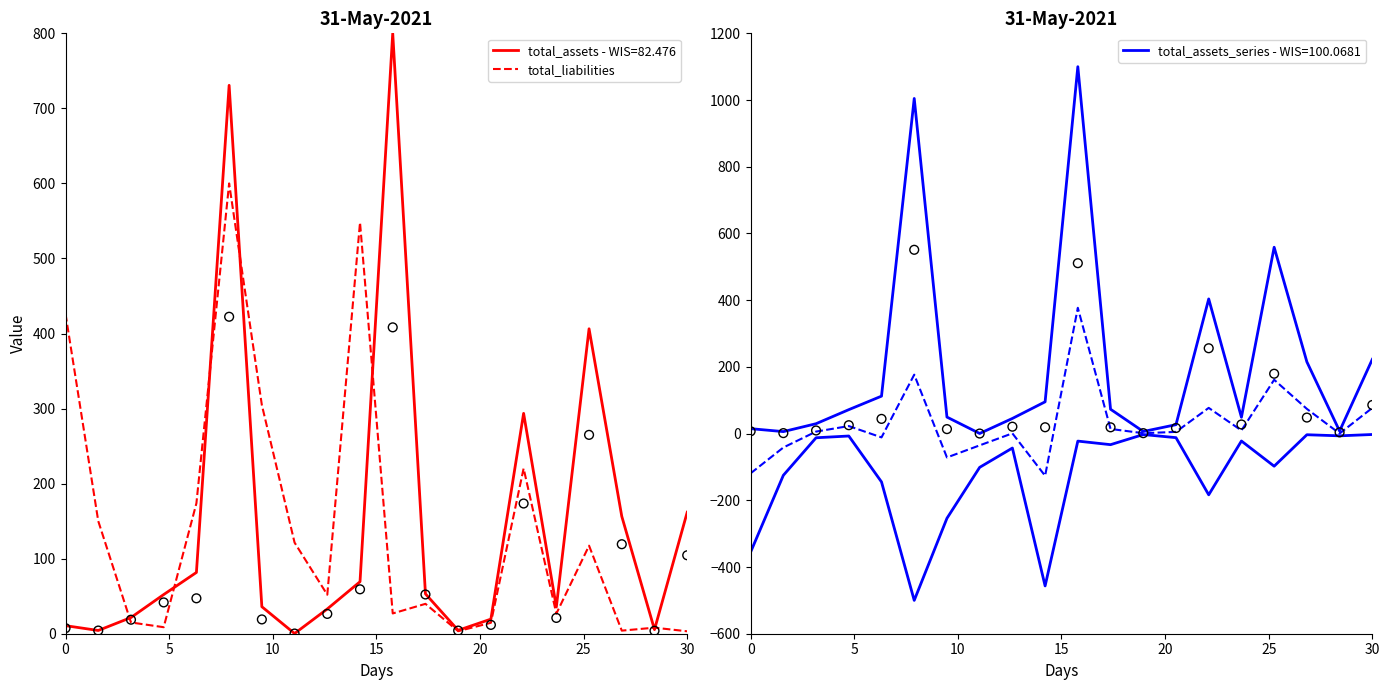

What is the maximum value for total_assets - WIS=82.476?

800.0